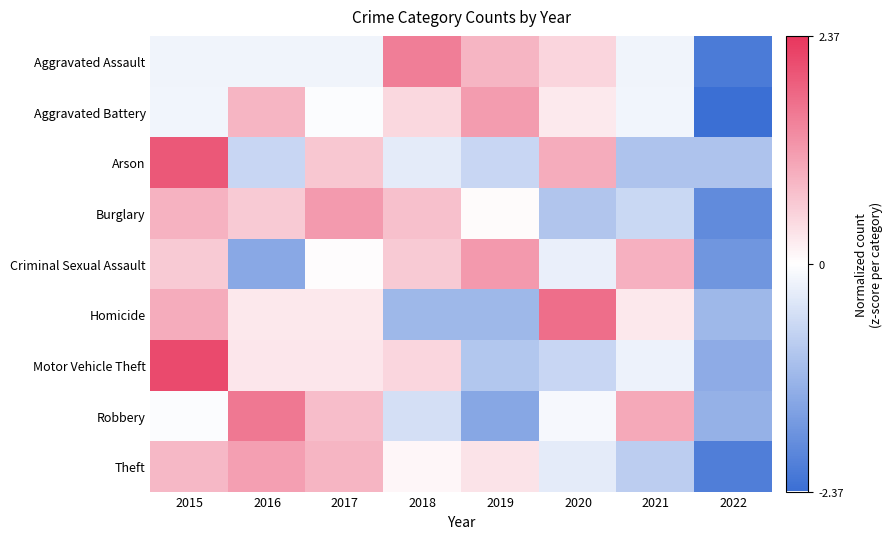

Reading left to right, transcribe all the data shown in this chart.

Aggravated Assault: 2015=-0.2	2016=-0.2	2017=-0.2	2018=1.5	2019=0.9	2020=0.5	2021=-0.2	2022=-2.1
Aggravated Battery: 2015=-0.2	2016=0.9	2017=-0.1	2018=0.5	2019=1.2	2020=0.3	2021=-0.2	2022=-2.4
Arson: 2015=1.9	2016=-0.6	2017=0.6	2018=-0.3	2019=-0.6	2020=1.0	2021=-1.0	2022=-1.0
Burglary: 2015=0.9	2016=0.6	2017=1.2	2018=0.7	2019=0.0	2020=-0.9	2021=-0.6	2022=-1.9
Criminal Sexual Assault: 2015=0.6	2016=-1.4	2017=0.0	2018=0.6	2019=1.2	2020=-0.3	2021=0.9	2022=-1.7
Homicide: 2015=1.0	2016=0.3	2017=0.3	2018=-1.2	2019=-1.2	2020=1.7	2021=0.3	2022=-1.2
Motor Vehicle Theft: 2015=2.1	2016=0.3	2017=0.3	2018=0.5	2019=-0.9	2020=-0.7	2021=-0.2	2022=-1.4
Robbery: 2015=-0.0	2016=1.6	2017=0.8	2018=-0.5	2019=-1.4	2020=-0.1	2021=1.0	2022=-1.3
Theft: 2015=0.8	2016=1.1	2017=0.9	2018=0.1	2019=0.3	2020=-0.3	2021=-0.8	2022=-2.1